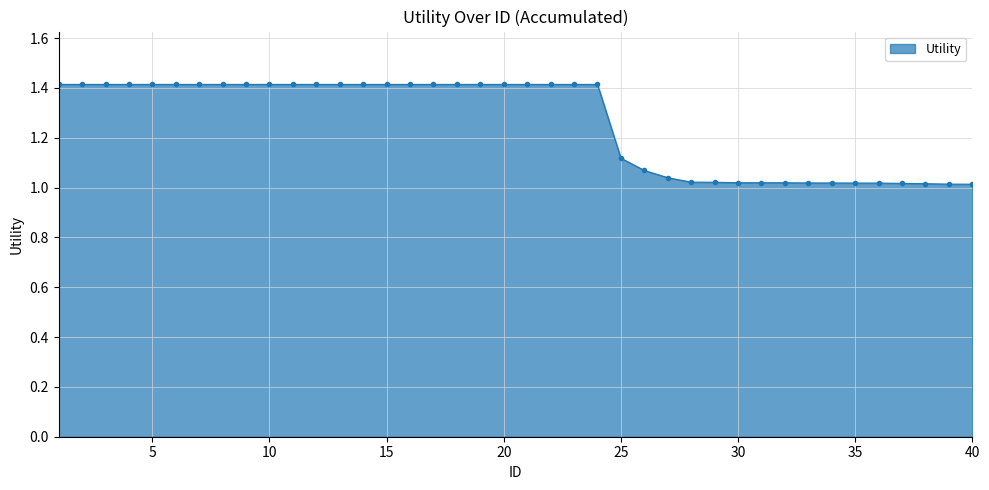

What is the value of the 15th point from the left?

1.4